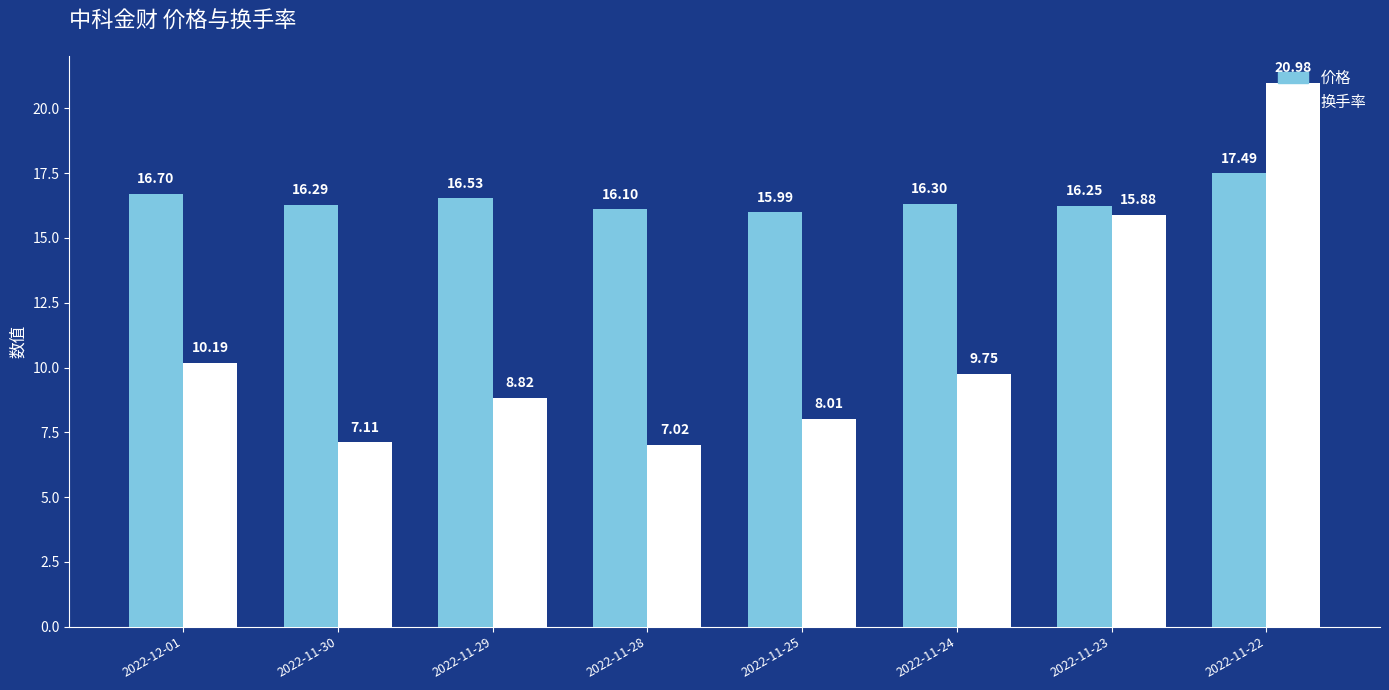

What value does the 价格 series have at 2022-11-22?

17.5